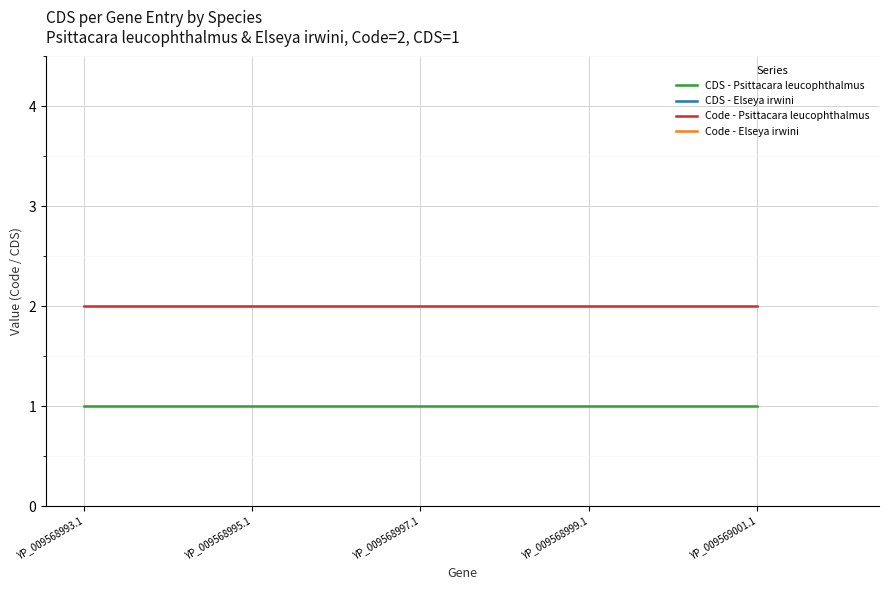

What is the minimum value for Code - Psittacara leucophthalmus?

2